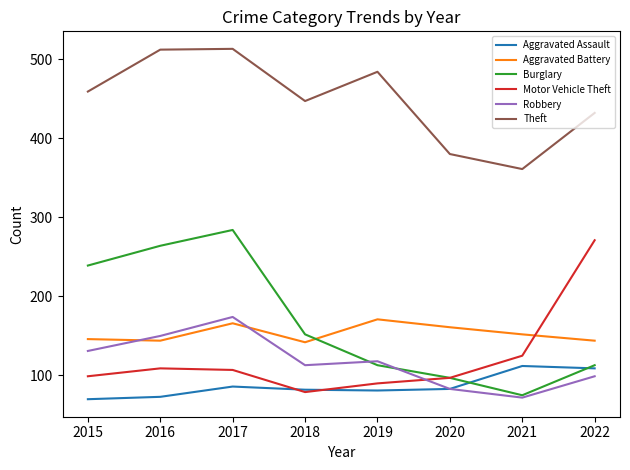

What is the spread (max minus min) of values at 2015?

389